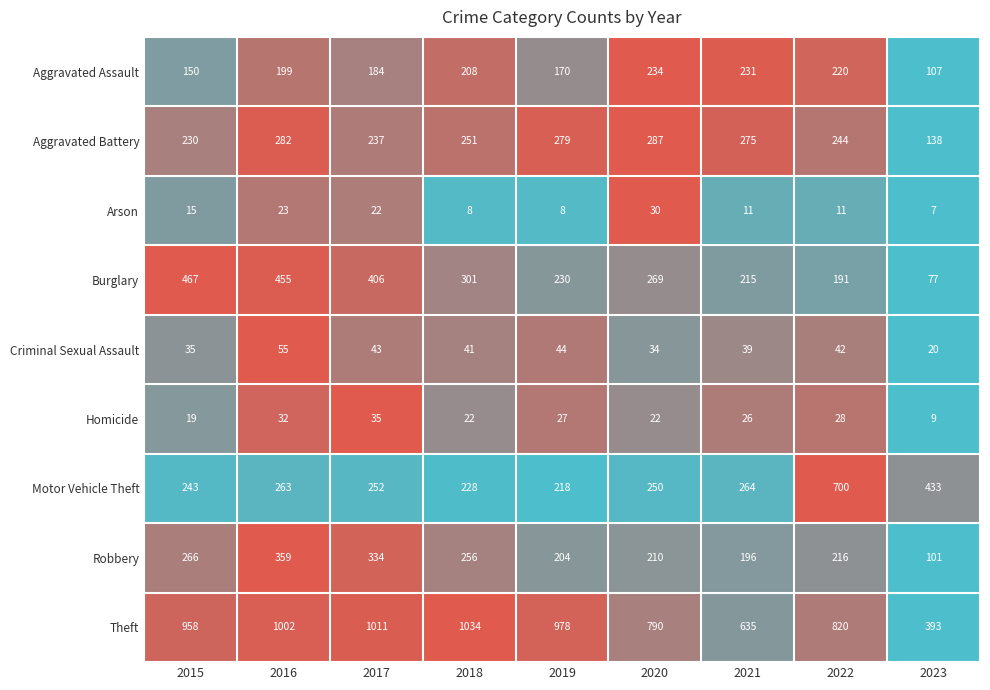

What is the difference between the Aggravated Assault values at 2018 and 2023?

101